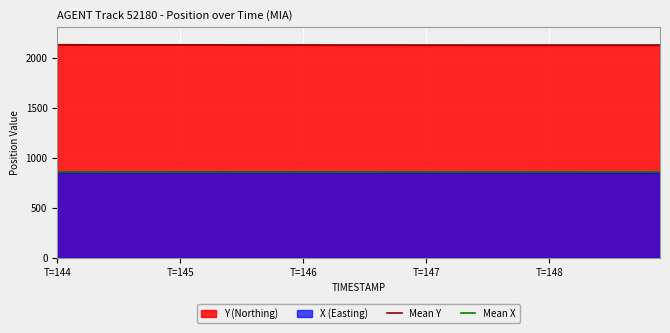

What is the sum of all Mean Y values?

4264.8